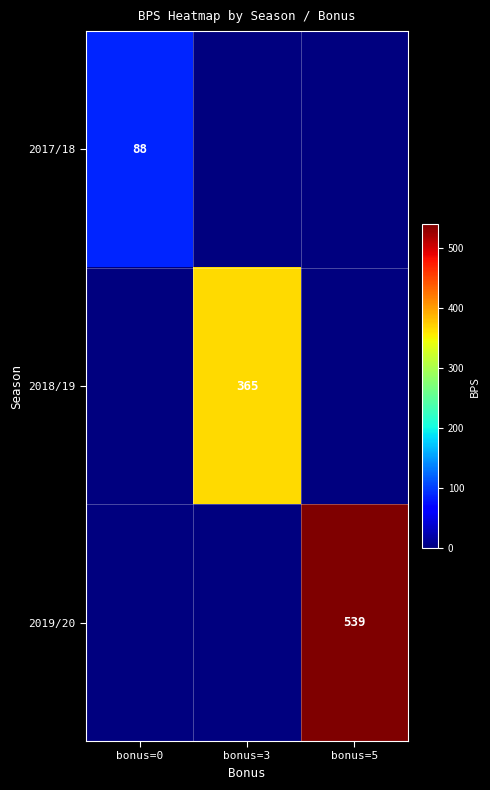

The value of 2019/20 at bonus=5 is 539. True or false?

True